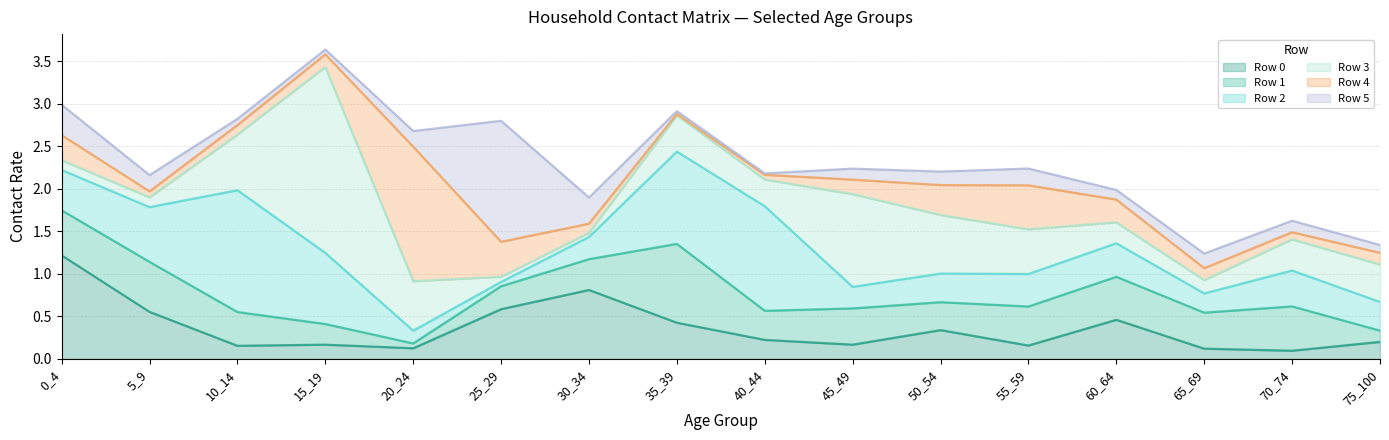

Which category has the lowest value across all series?

40_44